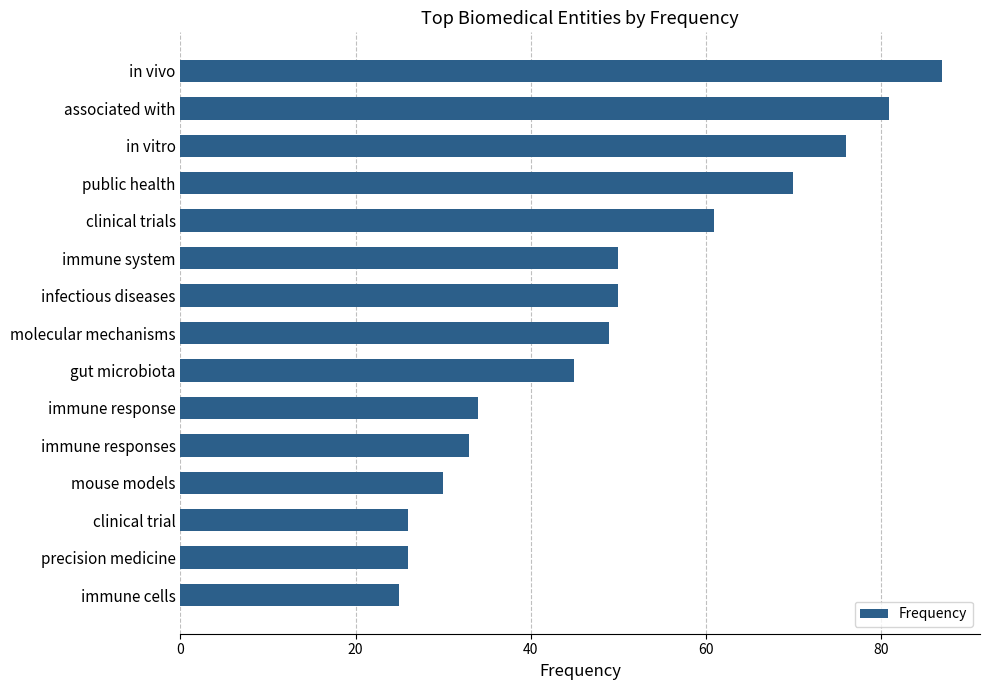

Does the chart contain stacked bars?

No